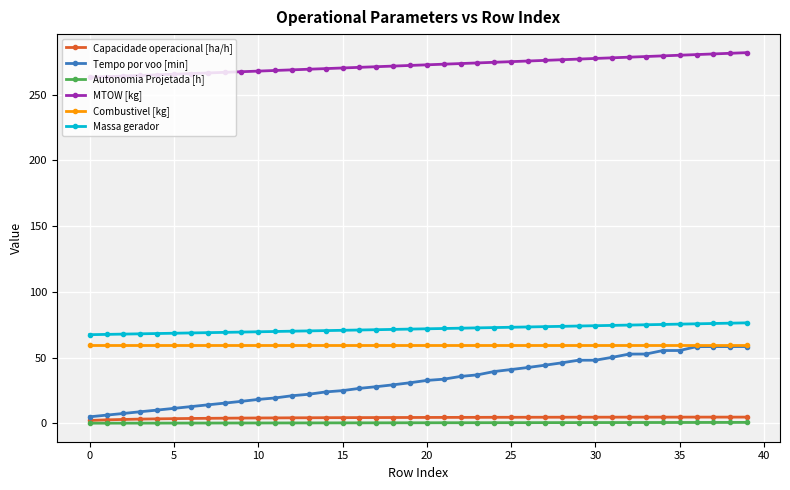

Which series has the largest range (max minus min)?

Tempo por voo [min]